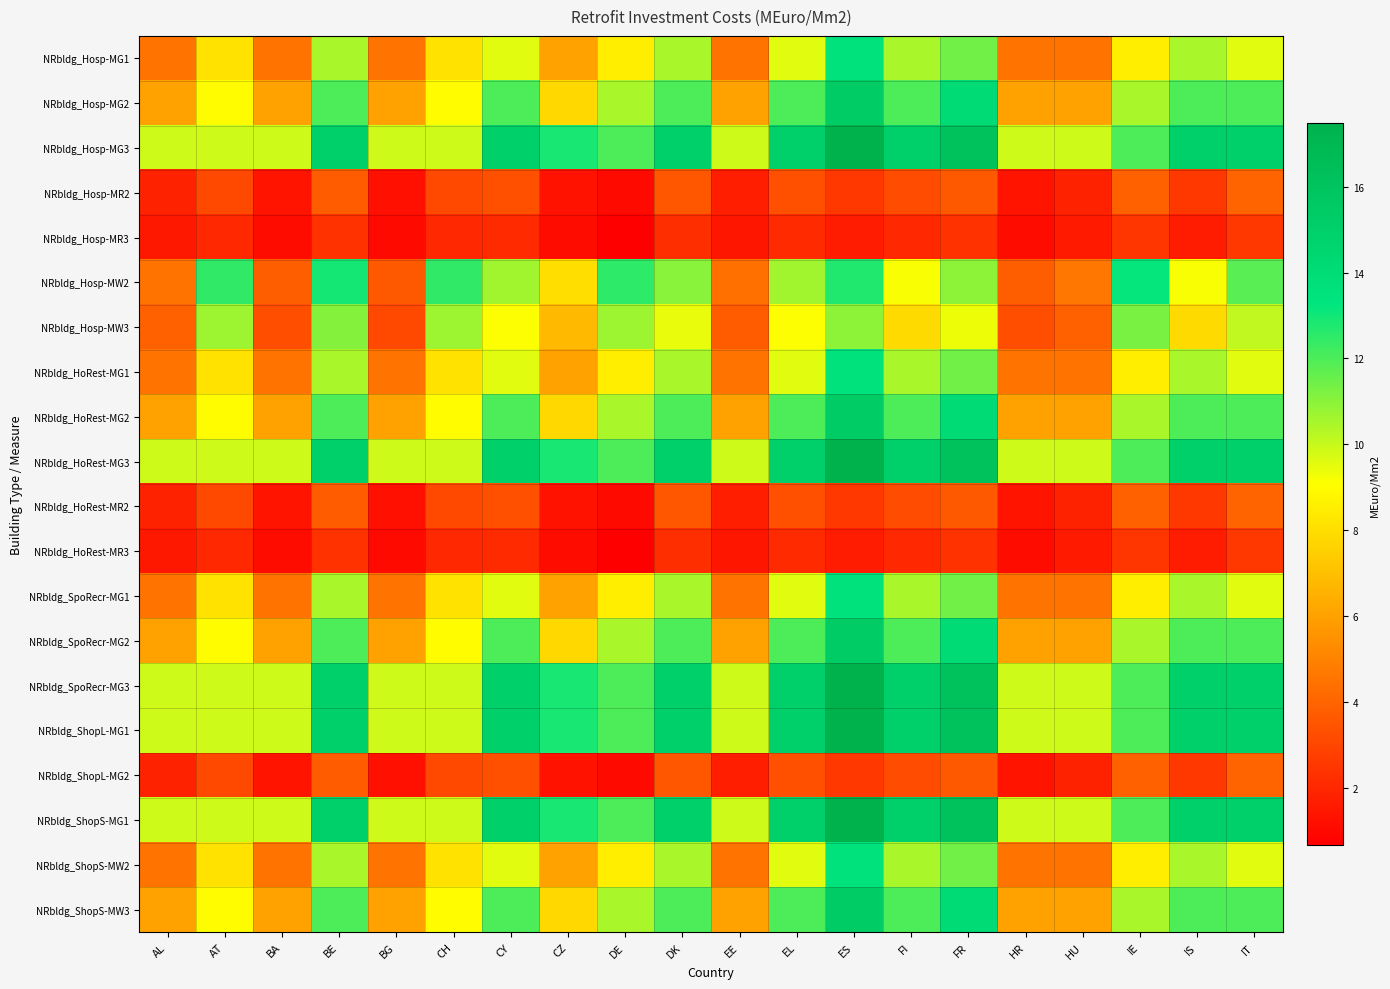

Reading left to right, transcribe all the data shown in this chart.

NRbldg_Hosp-MG1: AL=4.5	AT=8.1	BA=4.5	BE=10.5	BG=4.5	CH=8.1	CY=9.6	CZ=6.0	DE=8.5	DK=10.5	EE=4.5	EL=9.6	ES=13.5	FI=10.5	FR=11.4	HR=4.5	HU=4.5	IE=8.5	IS=10.5	IT=9.6
NRbldg_Hosp-MG2: AL=6.0	AT=9.0	BA=6.0	BE=12.0	BG=6.0	CH=9.0	CY=12.0	CZ=7.8	DE=10.5	DK=12.0	EE=6.0	EL=12.0	ES=15.3	FI=12.0	FR=14.1	HR=6.0	HU=6.0	IE=10.5	IS=12.0	IT=12.0
NRbldg_Hosp-MG3: AL=9.9	AT=9.9	BA=9.9	BE=15.0	BG=9.9	CH=9.9	CY=15.0	CZ=12.9	DE=12.0	DK=15.0	EE=9.9	EL=15.0	ES=17.5	FI=15.0	FR=16.1	HR=9.9	HU=9.9	IE=12.0	IS=15.0	IT=15.0
NRbldg_Hosp-MR2: AL=1.8	AT=3.1	BA=1.4	BE=3.7	BG=1.3	CH=3.1	CY=3.3	CZ=1.3	DE=1.1	DK=3.5	EE=1.7	EL=3.3	ES=2.5	FI=3.2	FR=3.7	HR=1.4	HU=1.8	IE=3.9	IS=2.5	IT=4.0
NRbldg_Hosp-MR3: AL=1.5	AT=2.0	BA=1.1	BE=2.4	BG=1.0	CH=2.0	CY=2.1	CZ=1.1	DE=0.7	DK=2.2	EE=1.4	EL=2.1	ES=1.6	FI=2.0	FR=2.3	HR=1.1	HU=1.5	IE=2.5	IS=1.6	IT=2.5
NRbldg_Hosp-MW2: AL=4.5	AT=12.4	BA=3.8	BE=12.9	BG=3.6	CH=12.4	CY=10.6	CZ=8.0	DE=12.5	DK=11.0	EE=4.4	EL=10.6	ES=12.7	FI=9.2	FR=10.9	HR=3.8	HU=4.6	IE=13.2	IS=9.2	IT=11.8
NRbldg_Hosp-MW3: AL=3.9	AT=10.7	BA=3.3	BE=11.1	BG=3.1	CH=10.7	CY=9.1	CZ=6.8	DE=10.7	DK=9.5	EE=3.7	EL=9.1	ES=10.9	FI=7.8	FR=9.4	HR=3.3	HU=3.9	IE=11.3	IS=7.8	IT=10.1
NRbldg_HoRest-MG1: AL=4.5	AT=8.1	BA=4.5	BE=10.5	BG=4.5	CH=8.1	CY=9.6	CZ=6.0	DE=8.5	DK=10.5	EE=4.5	EL=9.6	ES=13.5	FI=10.5	FR=11.4	HR=4.5	HU=4.5	IE=8.5	IS=10.5	IT=9.6
NRbldg_HoRest-MG2: AL=6.0	AT=9.0	BA=6.0	BE=12.0	BG=6.0	CH=9.0	CY=12.0	CZ=7.8	DE=10.5	DK=12.0	EE=6.0	EL=12.0	ES=15.3	FI=12.0	FR=14.1	HR=6.0	HU=6.0	IE=10.5	IS=12.0	IT=12.0
NRbldg_HoRest-MG3: AL=9.9	AT=9.9	BA=9.9	BE=15.0	BG=9.9	CH=9.9	CY=15.0	CZ=12.9	DE=12.0	DK=15.0	EE=9.9	EL=15.0	ES=17.5	FI=15.0	FR=16.1	HR=9.9	HU=9.9	IE=12.0	IS=15.0	IT=15.0
NRbldg_HoRest-MR2: AL=1.8	AT=3.1	BA=1.4	BE=3.7	BG=1.3	CH=3.1	CY=3.3	CZ=1.3	DE=1.1	DK=3.5	EE=1.7	EL=3.3	ES=2.5	FI=3.2	FR=3.7	HR=1.4	HU=1.8	IE=3.9	IS=2.5	IT=4.0
NRbldg_HoRest-MR3: AL=1.5	AT=2.0	BA=1.1	BE=2.4	BG=1.0	CH=2.0	CY=2.1	CZ=1.1	DE=0.7	DK=2.2	EE=1.4	EL=2.1	ES=1.6	FI=2.0	FR=2.3	HR=1.1	HU=1.5	IE=2.5	IS=1.6	IT=2.5
NRbldg_SpoRecr-MG1: AL=4.5	AT=8.1	BA=4.5	BE=10.5	BG=4.5	CH=8.1	CY=9.6	CZ=6.0	DE=8.5	DK=10.5	EE=4.5	EL=9.6	ES=13.5	FI=10.5	FR=11.4	HR=4.5	HU=4.5	IE=8.5	IS=10.5	IT=9.6
NRbldg_SpoRecr-MG2: AL=6.0	AT=9.0	BA=6.0	BE=12.0	BG=6.0	CH=9.0	CY=12.0	CZ=7.8	DE=10.5	DK=12.0	EE=6.0	EL=12.0	ES=15.3	FI=12.0	FR=14.1	HR=6.0	HU=6.0	IE=10.5	IS=12.0	IT=12.0
NRbldg_SpoRecr-MG3: AL=9.9	AT=9.9	BA=9.9	BE=15.0	BG=9.9	CH=9.9	CY=15.0	CZ=12.9	DE=12.0	DK=15.0	EE=9.9	EL=15.0	ES=17.5	FI=15.0	FR=16.1	HR=9.9	HU=9.9	IE=12.0	IS=15.0	IT=15.0
NRbldg_ShopL-MG1: AL=9.9	AT=9.9	BA=9.9	BE=15.0	BG=9.9	CH=9.9	CY=15.0	CZ=12.9	DE=12.0	DK=15.0	EE=9.9	EL=15.0	ES=17.5	FI=15.0	FR=16.1	HR=9.9	HU=9.9	IE=12.0	IS=15.0	IT=15.0
NRbldg_ShopL-MG2: AL=1.8	AT=3.1	BA=1.4	BE=3.7	BG=1.3	CH=3.1	CY=3.3	CZ=1.3	DE=1.1	DK=3.5	EE=1.7	EL=3.3	ES=2.5	FI=3.2	FR=3.7	HR=1.4	HU=1.8	IE=3.9	IS=2.5	IT=4.0
NRbldg_ShopS-MG1: AL=9.9	AT=9.9	BA=9.9	BE=15.0	BG=9.9	CH=9.9	CY=15.0	CZ=12.9	DE=12.0	DK=15.0	EE=9.9	EL=15.0	ES=17.5	FI=15.0	FR=16.1	HR=9.9	HU=9.9	IE=12.0	IS=15.0	IT=15.0
NRbldg_ShopS-MW2: AL=4.5	AT=8.1	BA=4.5	BE=10.5	BG=4.5	CH=8.1	CY=9.6	CZ=6.0	DE=8.5	DK=10.5	EE=4.5	EL=9.6	ES=13.5	FI=10.5	FR=11.4	HR=4.5	HU=4.5	IE=8.5	IS=10.5	IT=9.6
NRbldg_ShopS-MW3: AL=6.0	AT=9.0	BA=6.0	BE=12.0	BG=6.0	CH=9.0	CY=12.0	CZ=7.8	DE=10.5	DK=12.0	EE=6.0	EL=12.0	ES=15.3	FI=12.0	FR=14.1	HR=6.0	HU=6.0	IE=10.5	IS=12.0	IT=12.0